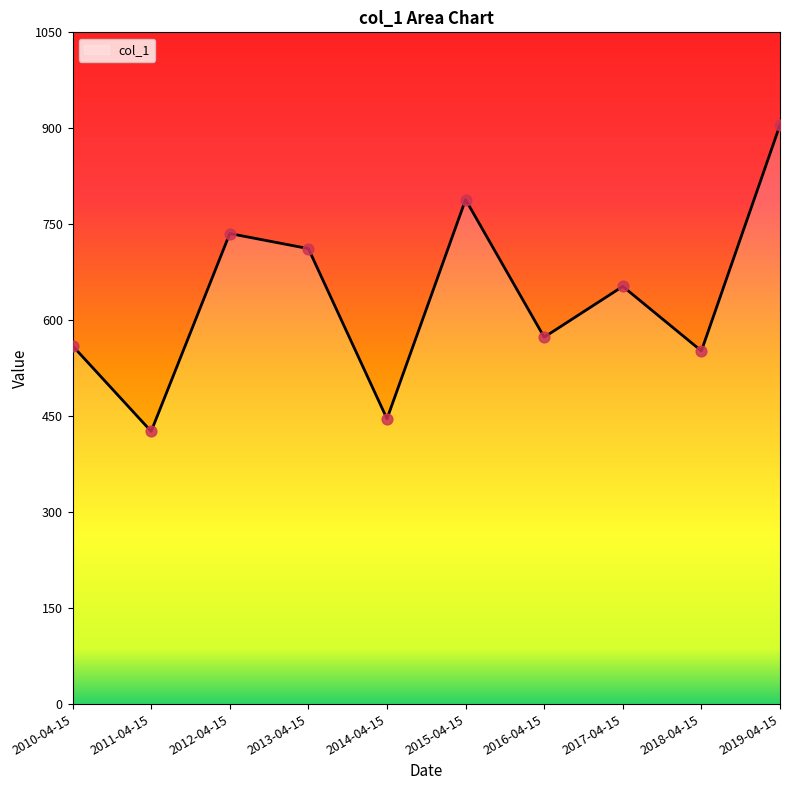

Between 2012-04-15 and 2015-04-15, which is larger?

2015-04-15